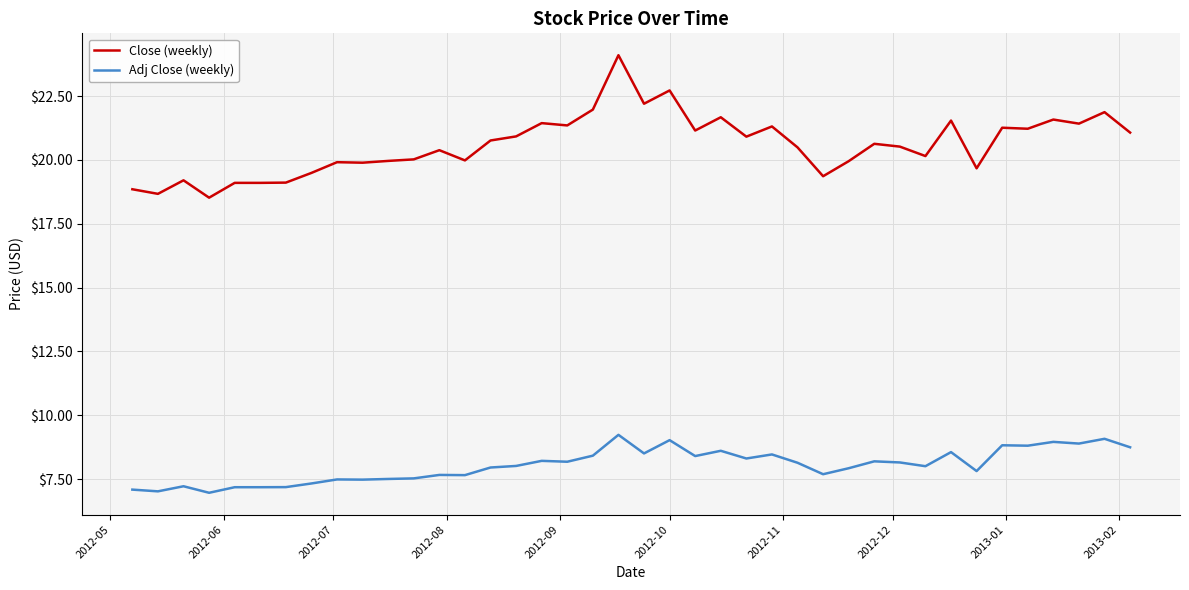

Which series has the largest total across all categories?

Close (weekly)